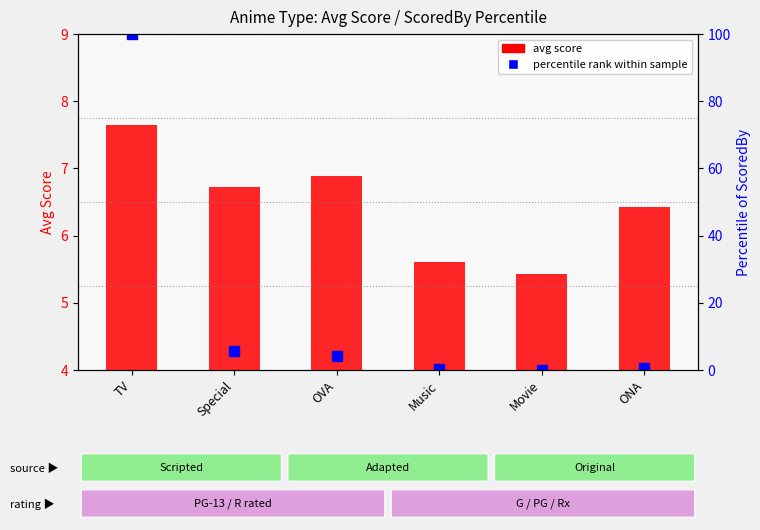

Is it true that percentile rank within sample equals 0.1 at Movie?

True